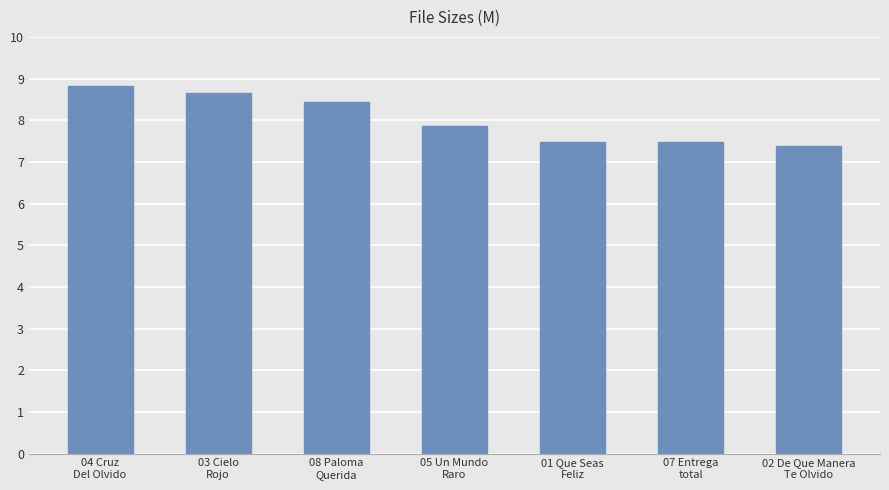

What is the sum of the values at 08 Paloma
Querida and 04 Cruz
Del Olvido?

17.3